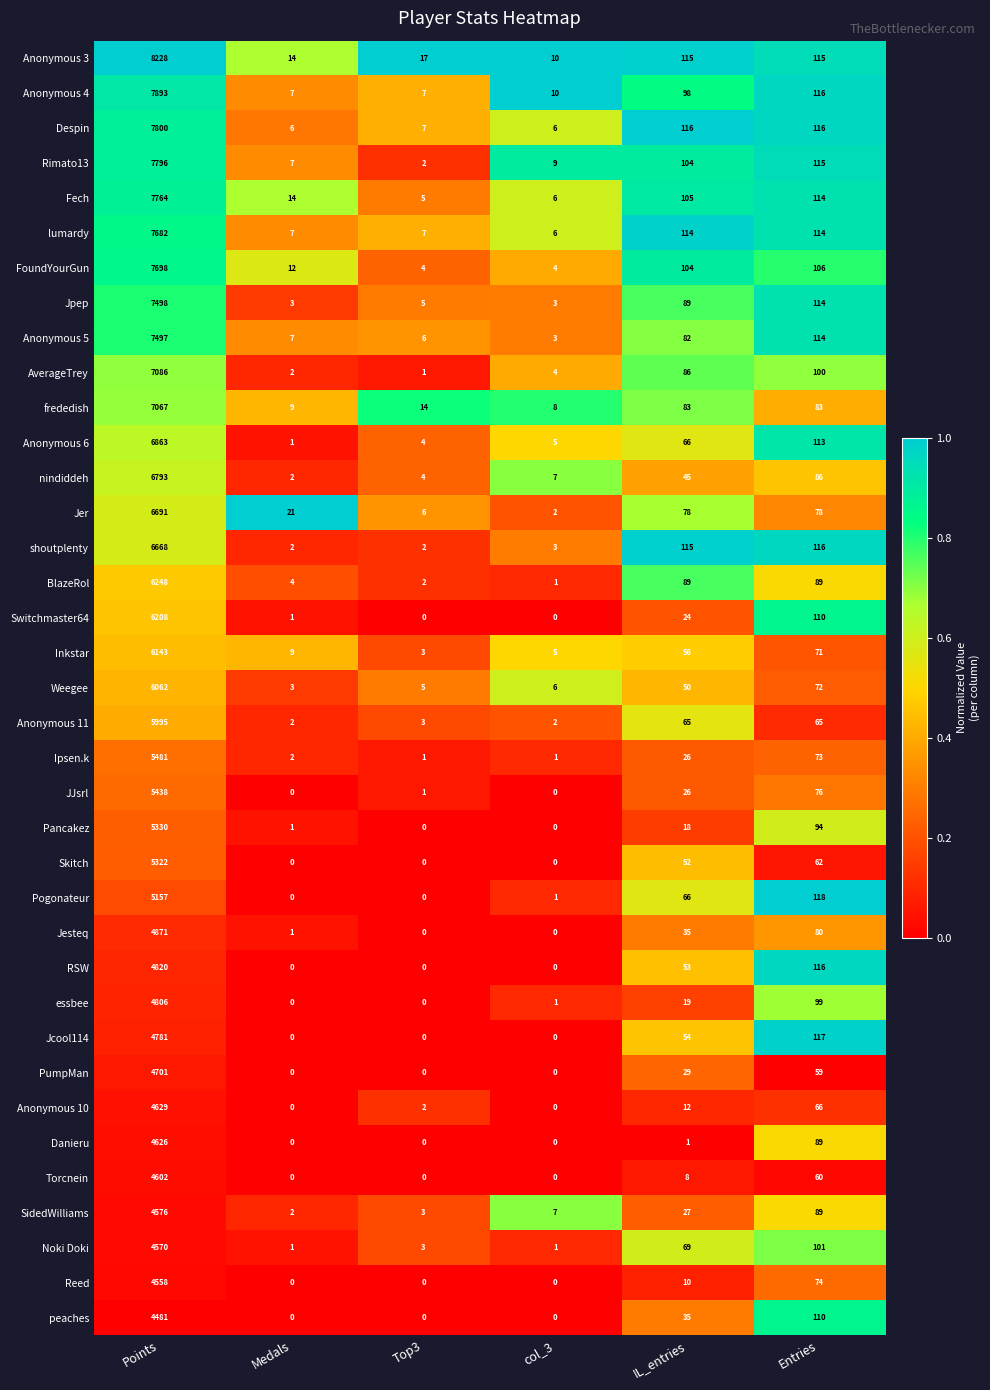

The value of Anonymous 6 at Top3 is 1. True or false?

False